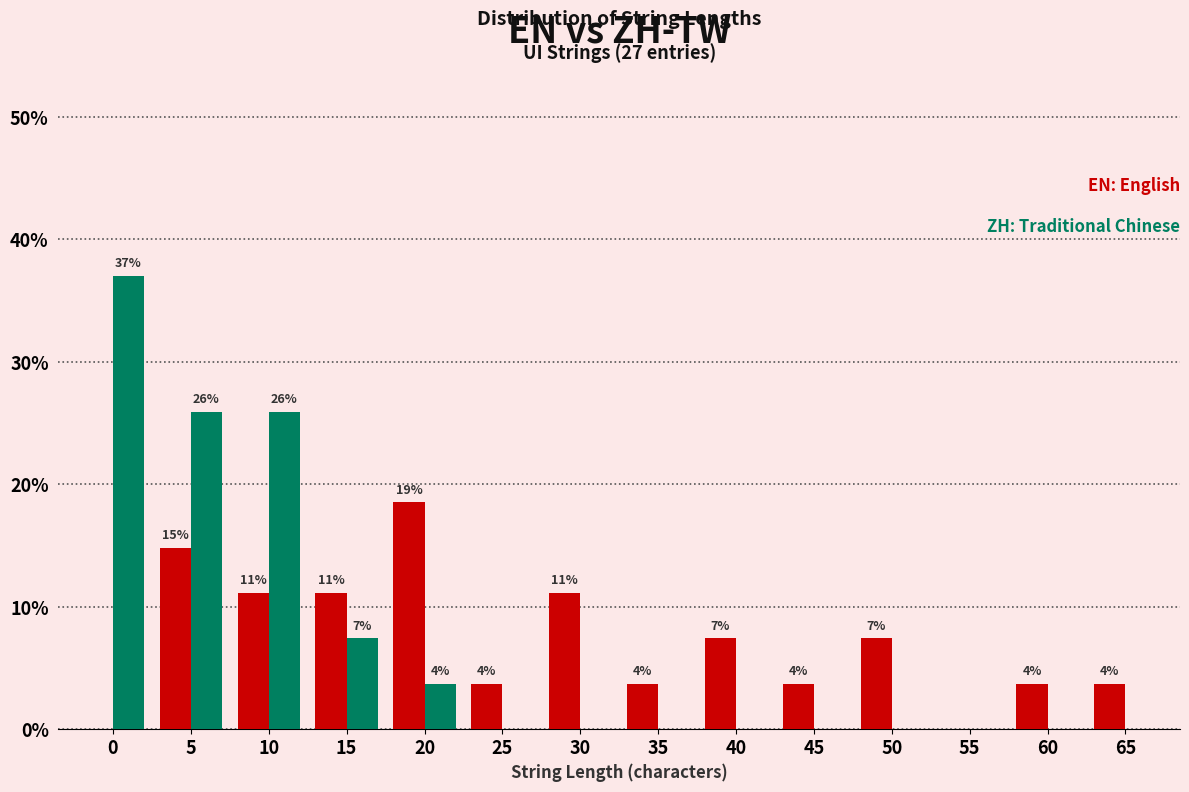

Are the bars horizontal?

No